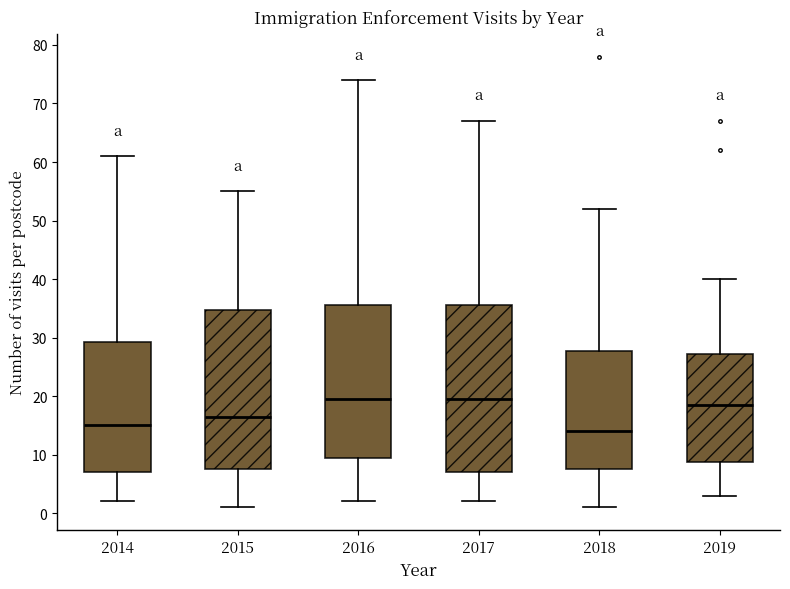

Reading left to right, transcribe this box plot: for each box, give where its median line is, the range the box spans, and where its two whiskers end, as read against the y-axis. The values are not printed on the chart, so give them approximately, as read against the axis.

2014: median 15, box 7 to 29, whiskers 2 to 61
2015: median 17, box 8 to 35, whiskers 1 to 55
2016: median 20, box 10 to 36, whiskers 2 to 74
2017: median 20, box 7 to 36, whiskers 2 to 67
2018: median 14, box 8 to 28, whiskers 1 to 52
2019: median 19, box 9 to 27, whiskers 3 to 40